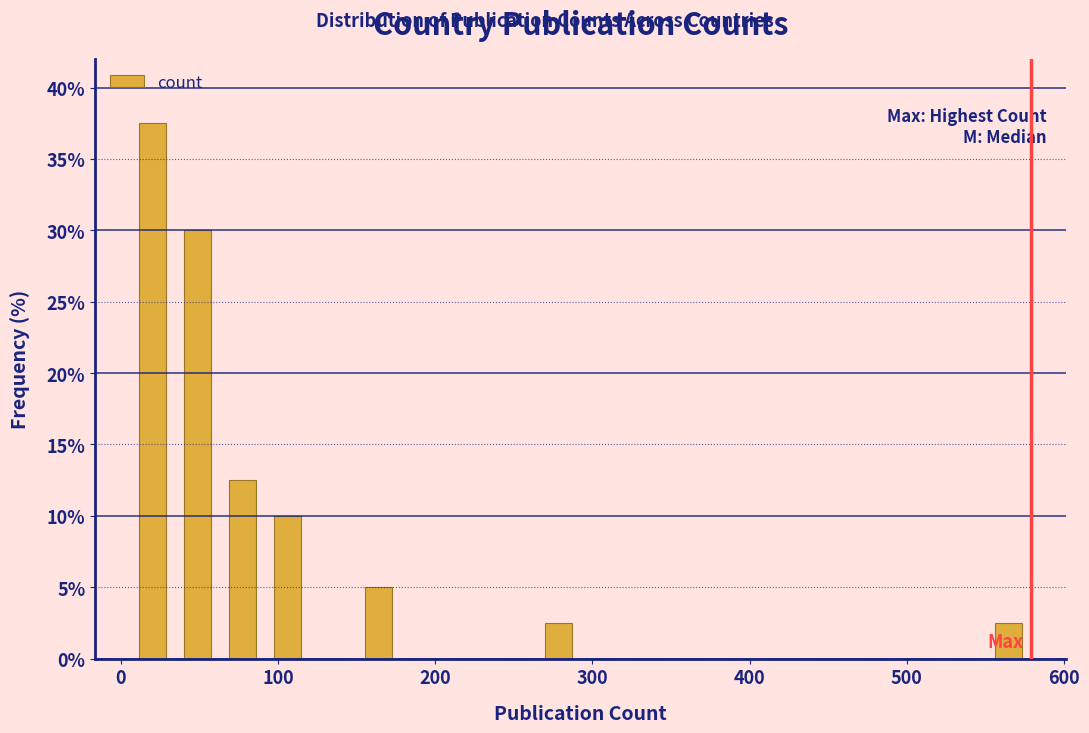

Read against the x-axis, roughly where is the centre of the tallest bar?

20